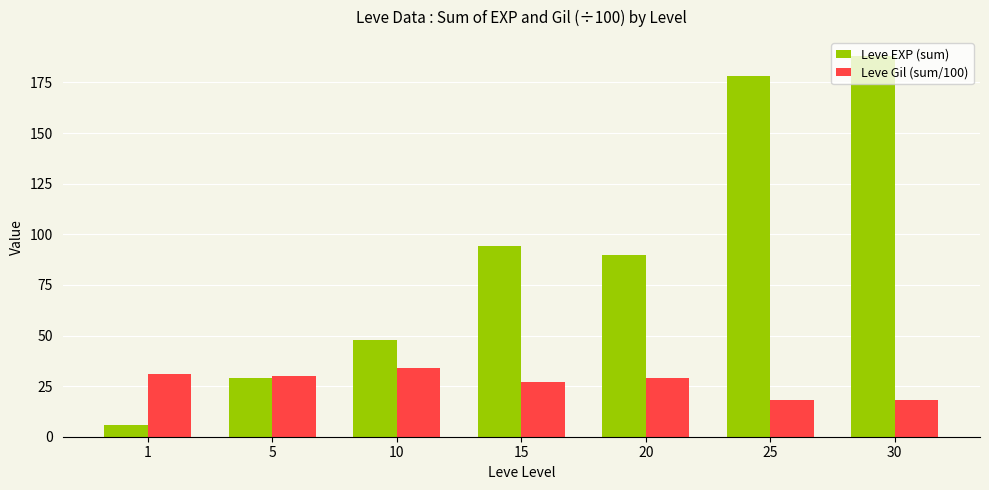

What is the difference between the maximum and second lowest values in the Leve Gil (sum/100) series?

16